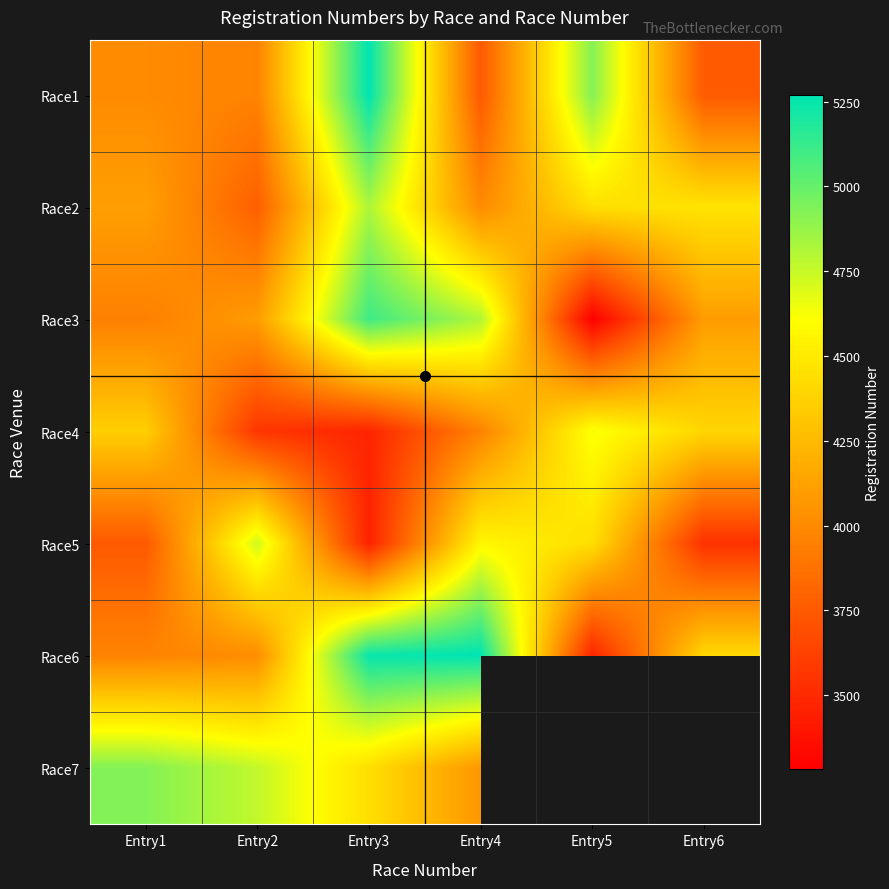

What value does the Race4 series have at Entry3?

3477.0